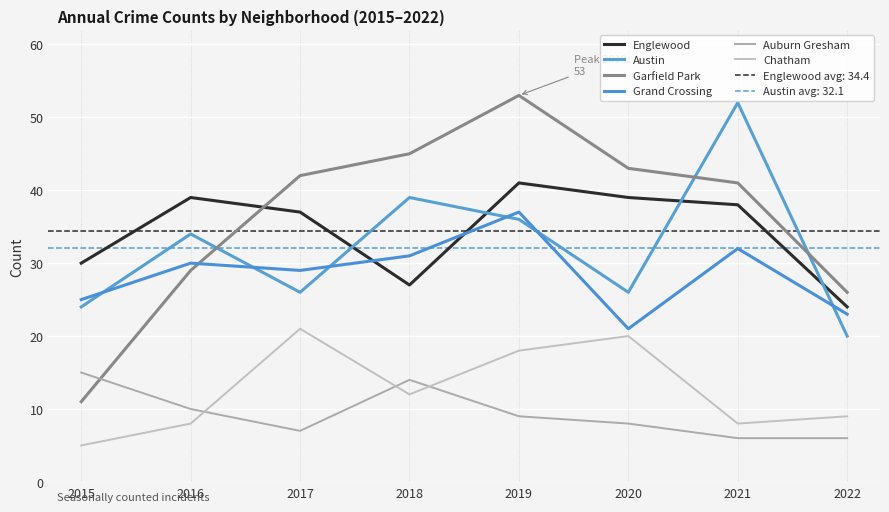

At which label does Grand Crossing first exceed 30?

2018